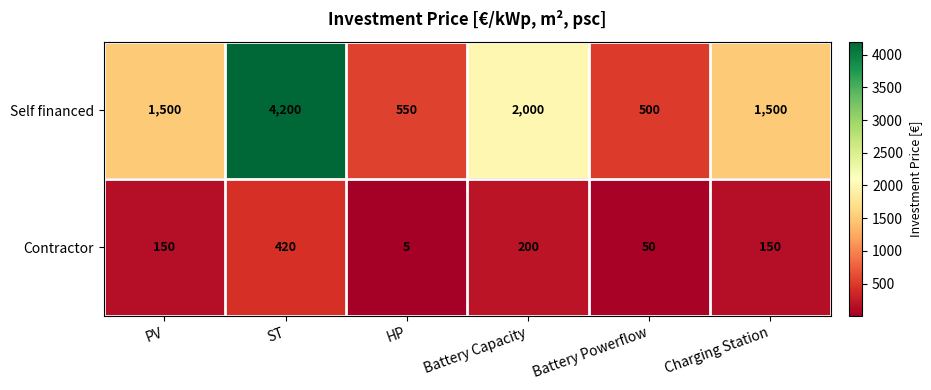

At which label is Contractor closest to 212?

Battery Capacity